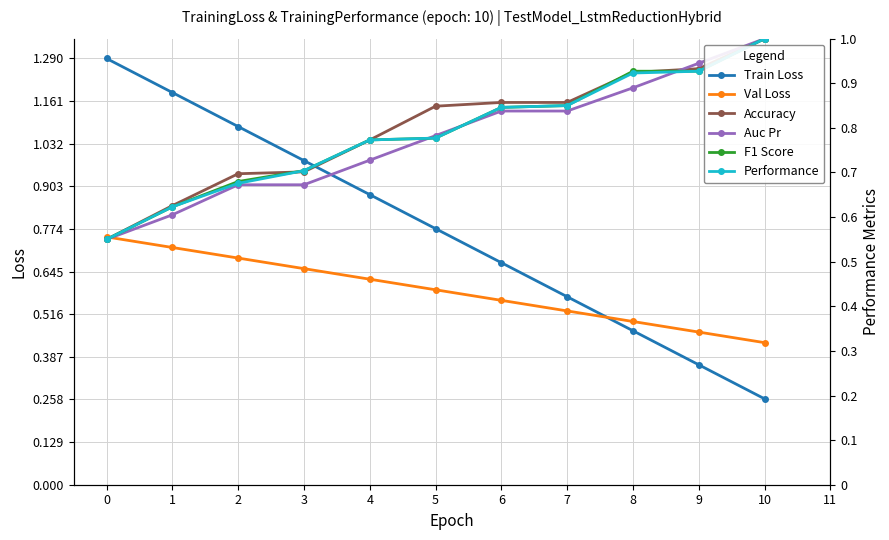

What are all the series names shown in the legend?

Train Loss, Val Loss, Accuracy, Auc Pr, F1 Score, Performance